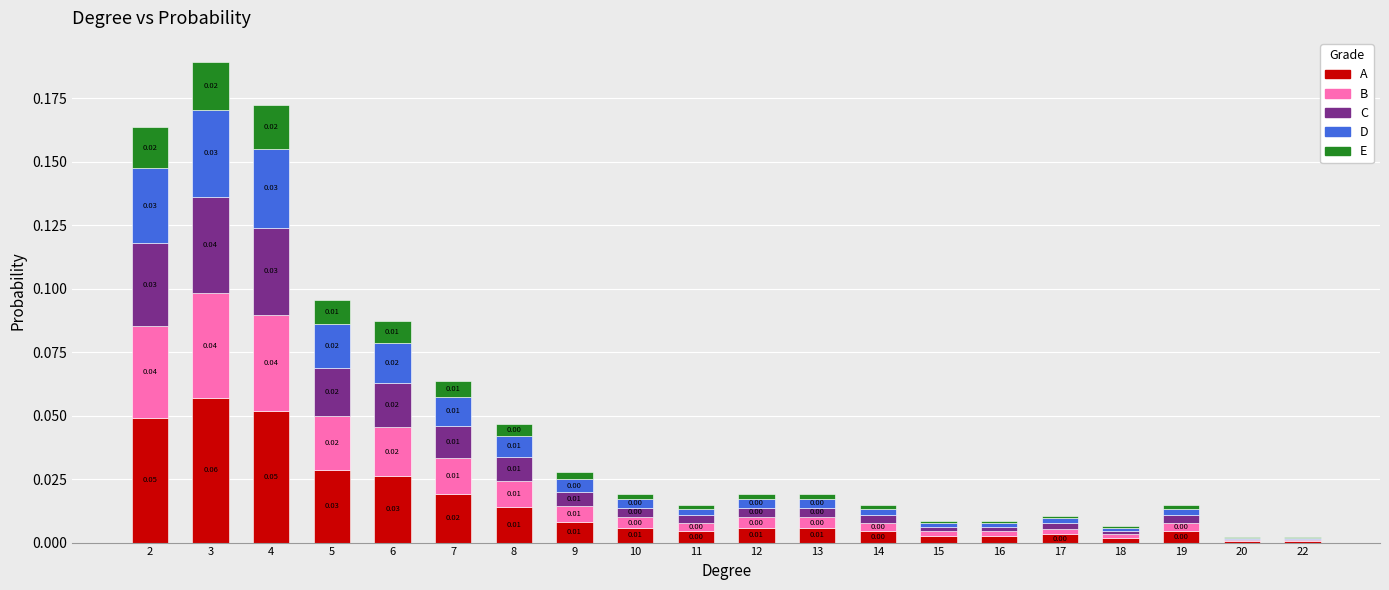

At which category is the sum across all series the highest?

3